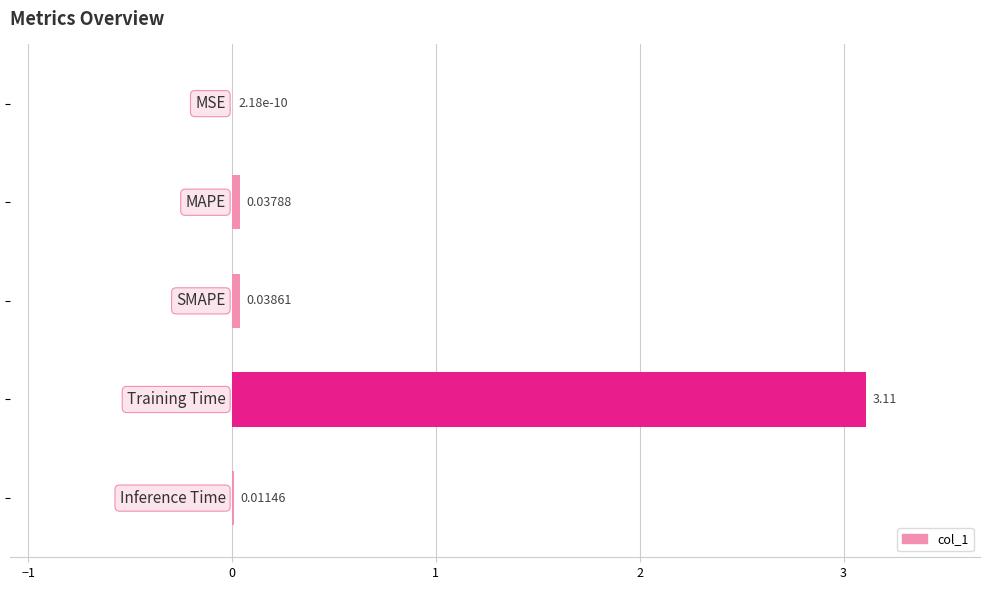

What is the sum of all values?

3.2